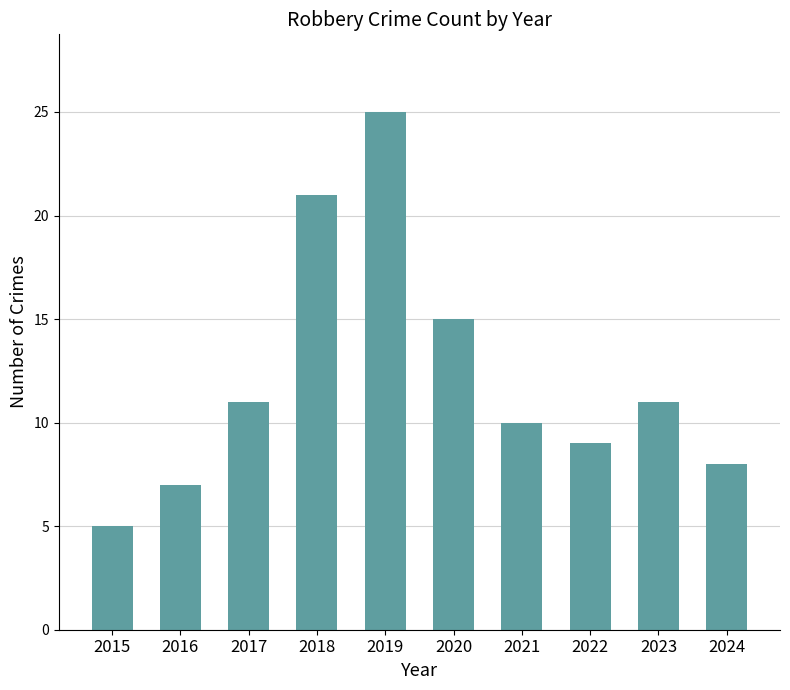

The value at 2015 is 8. True or false?

False